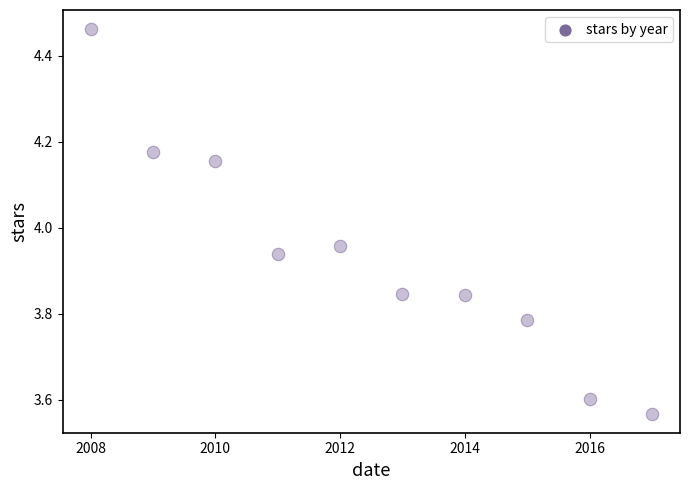

What is the average X value?

2012.5